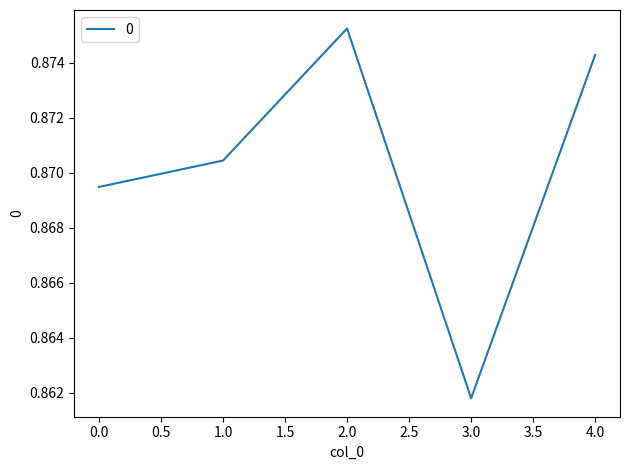

What is the sum of all values?

4.4